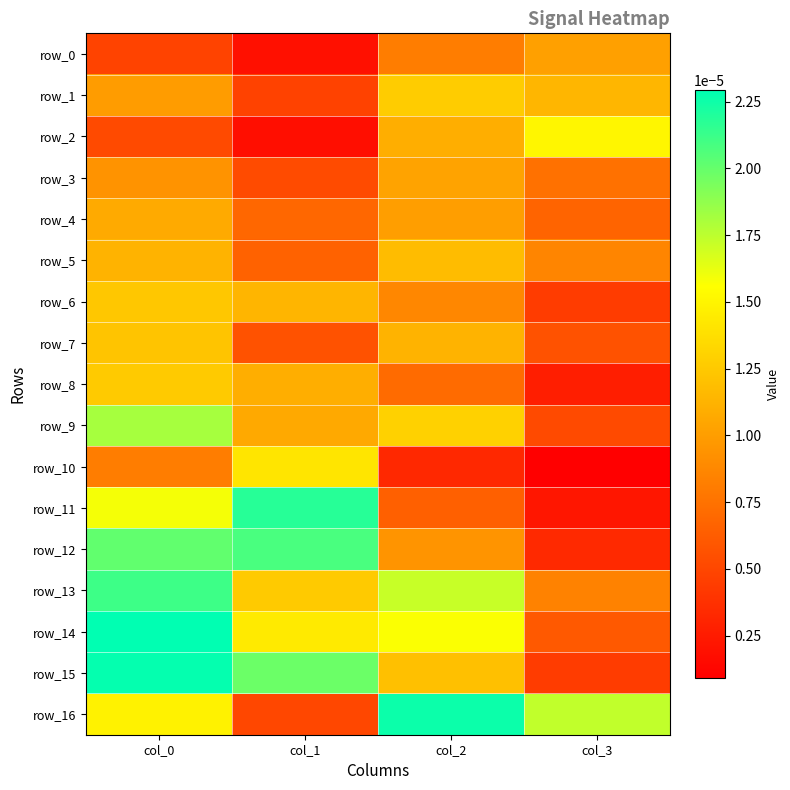

At how many categories does at least one series exceed 0?

4